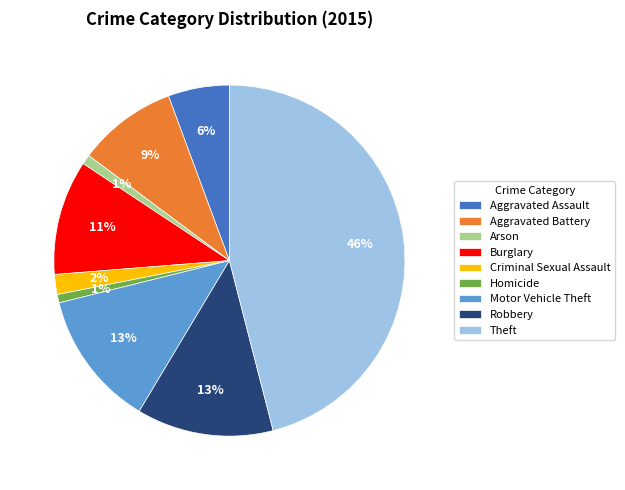

To the nearest percent, what is the average slice percentage?

11%